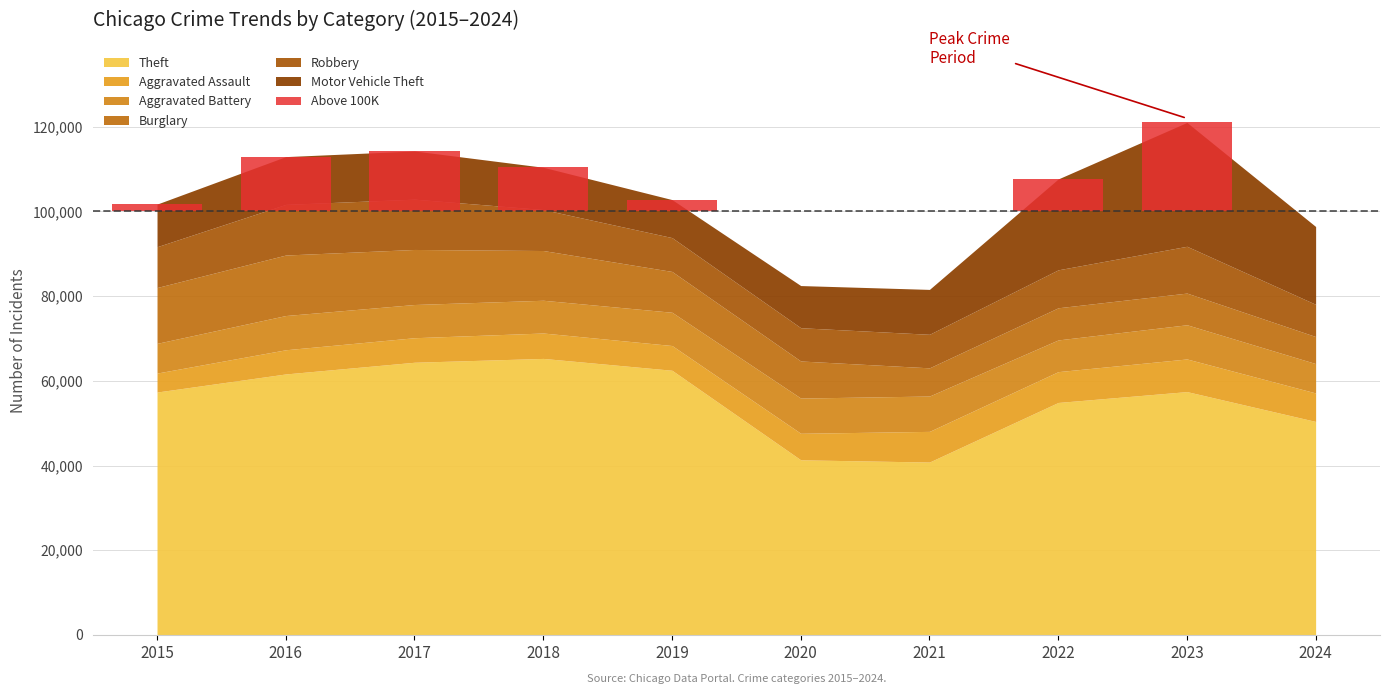

What is the maximum value shown in the chart?

65290